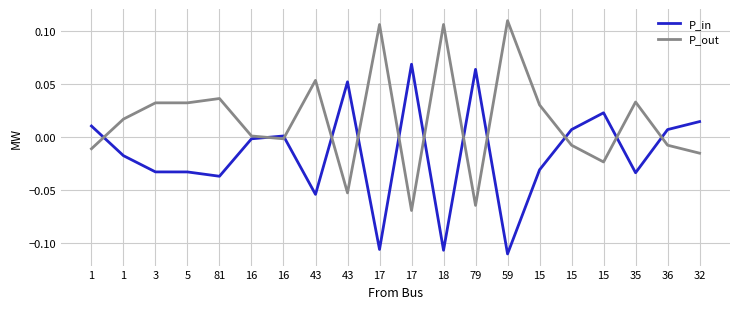

What is the smallest value displayed?

-0.1